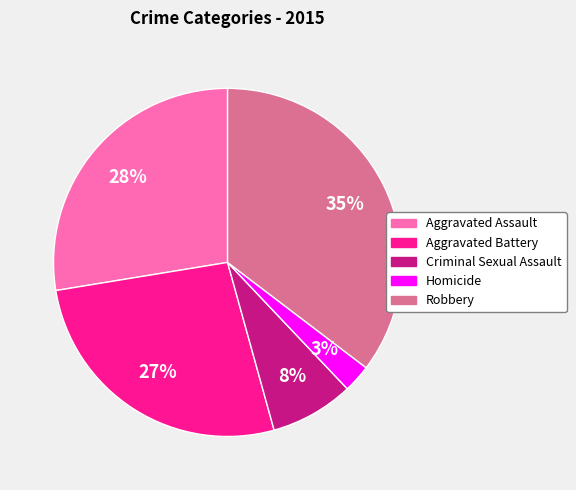

Rank the categories by value from highest to lowest.

Robbery, Aggravated Assault, Aggravated Battery, Criminal Sexual Assault, Homicide